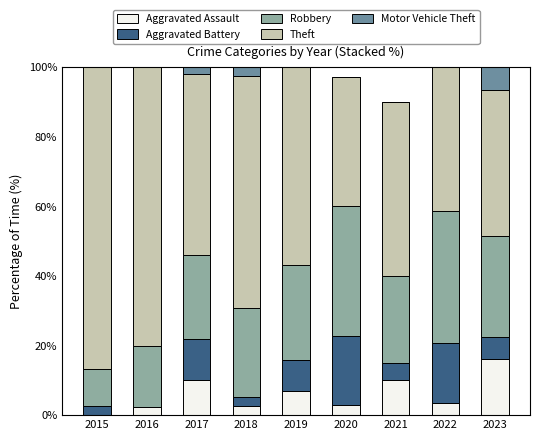

The value of Aggravated Assault at 2020 is 2.9. True or false?

True